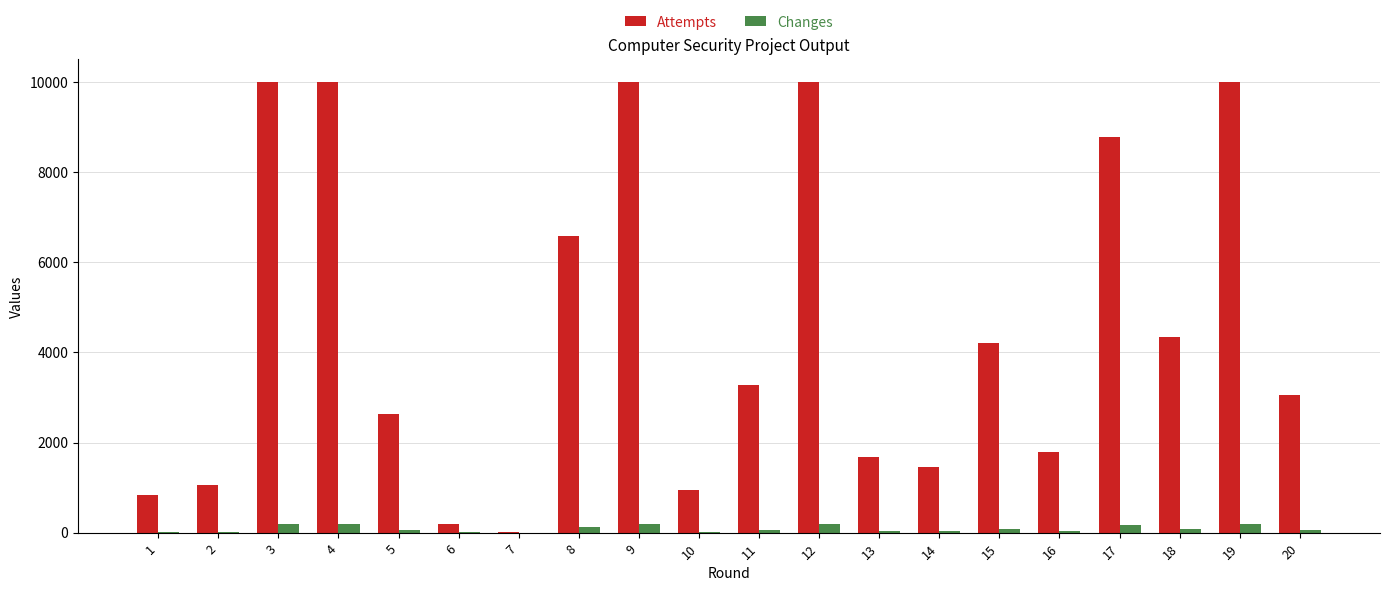

What is the sum of all Changes values?

1807